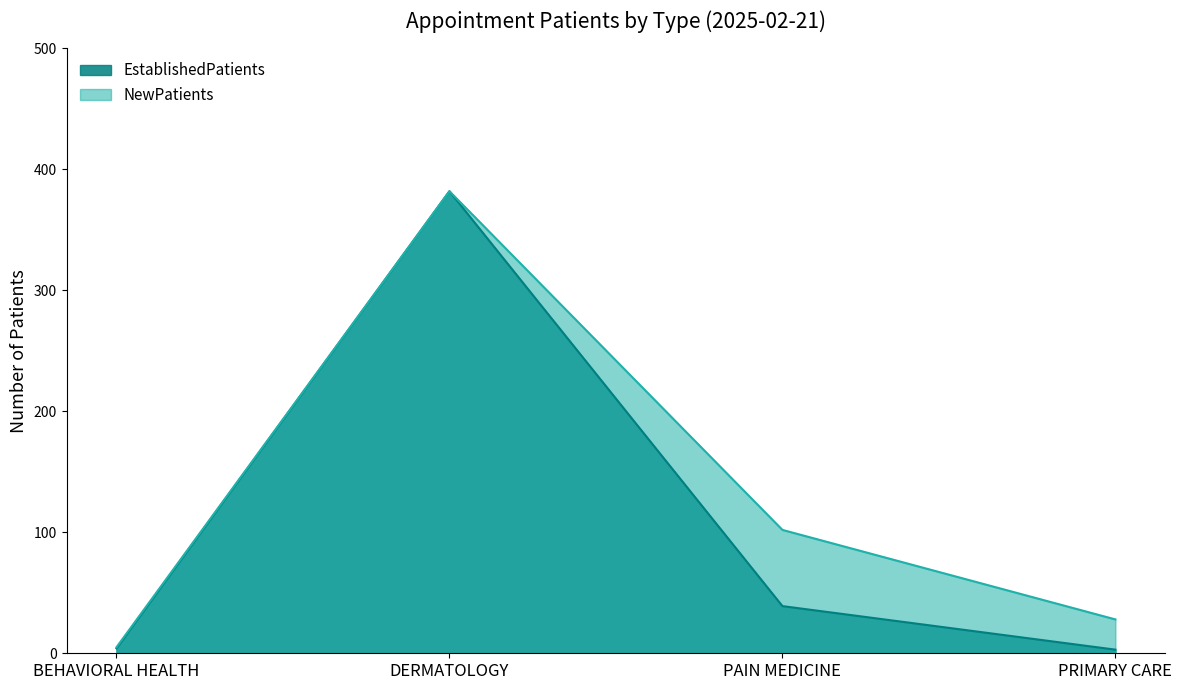

At PRIMARY CARE, list the series in order from largest to smallest.

NewPatients, EstablishedPatients